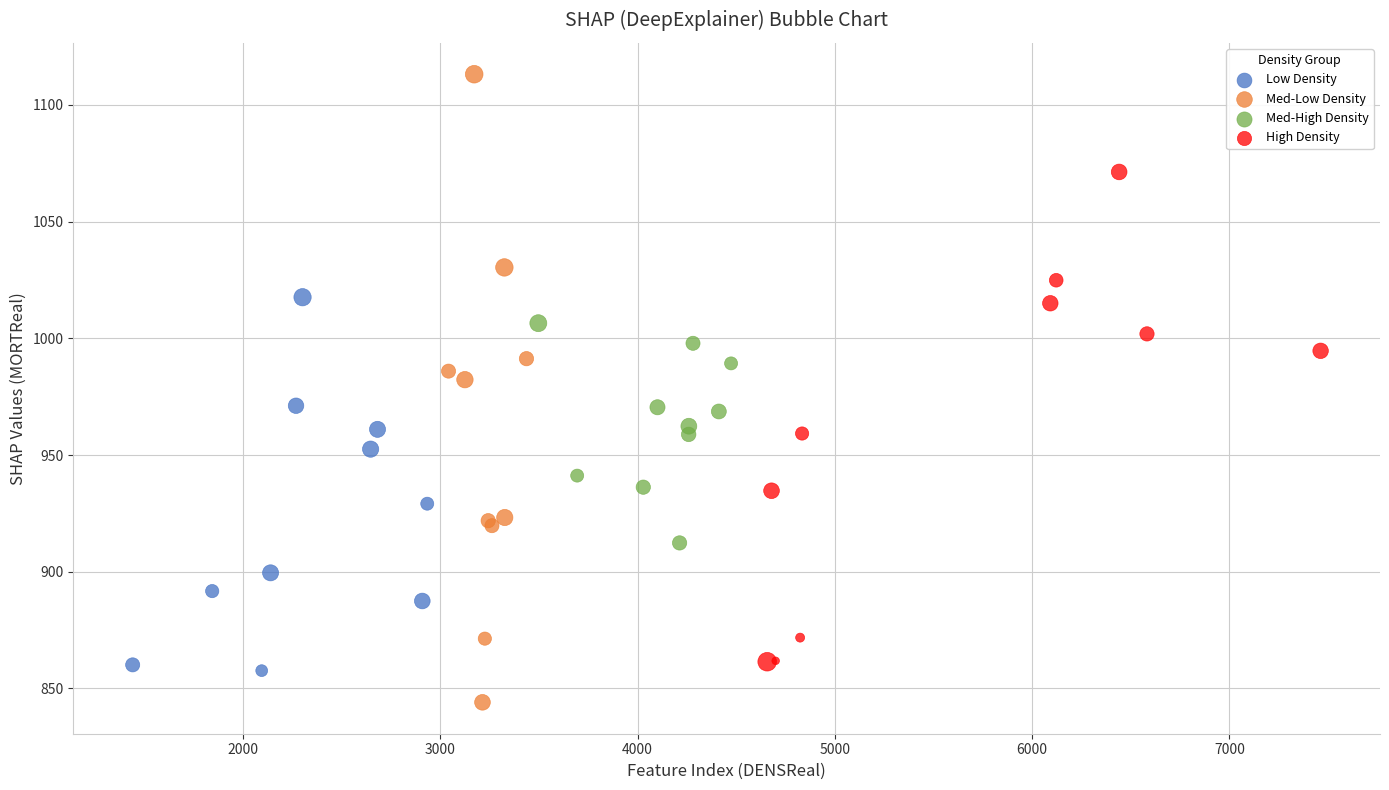

Which series reaches the maximum Y coordinate?

Med-Low Density